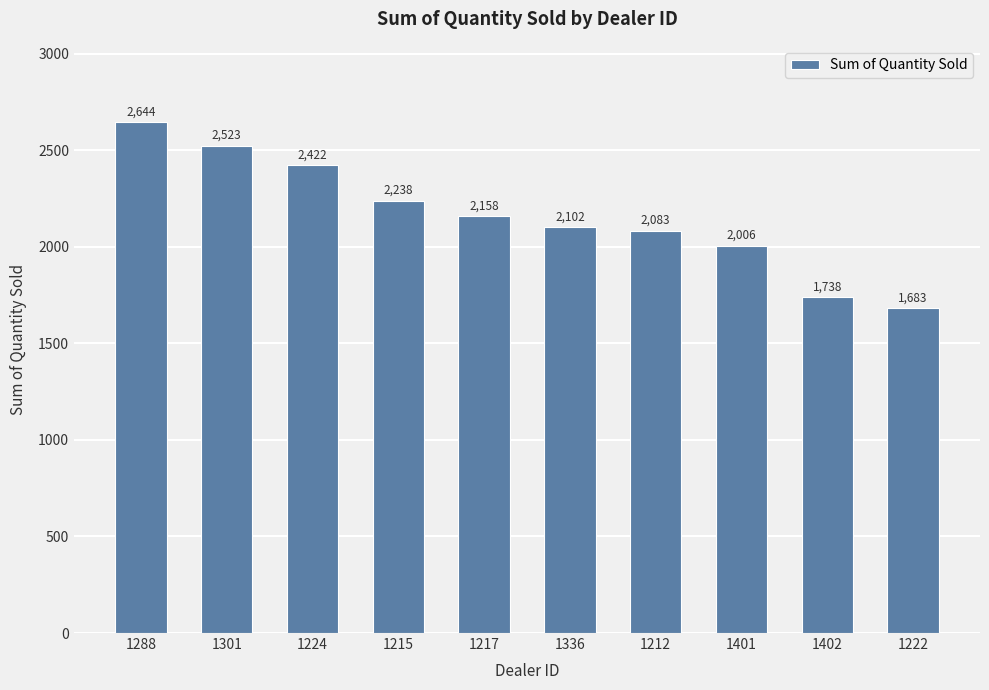

What is the label of the 1st bar from the left?

1288